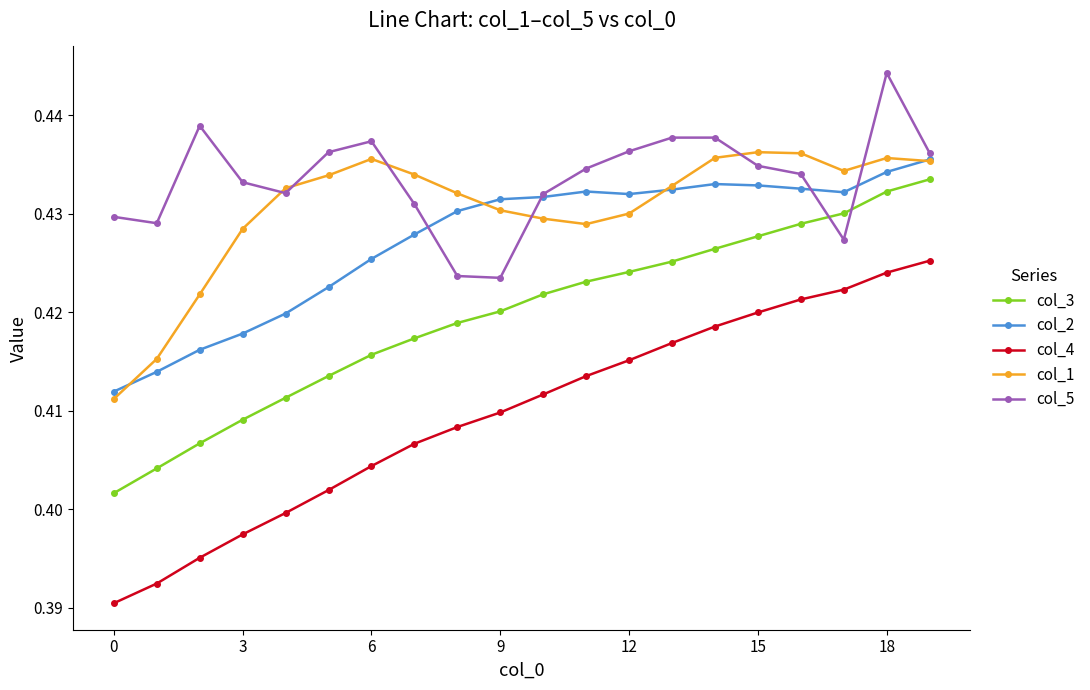

How many col_3 values are between 0 and 1?

20